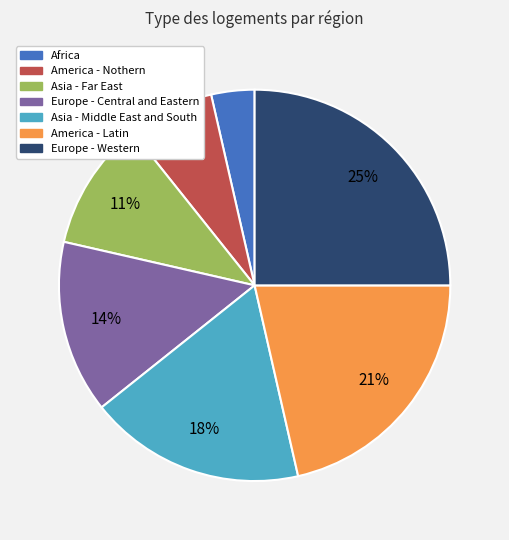

Which category has the smallest portion of the pie?

Africa